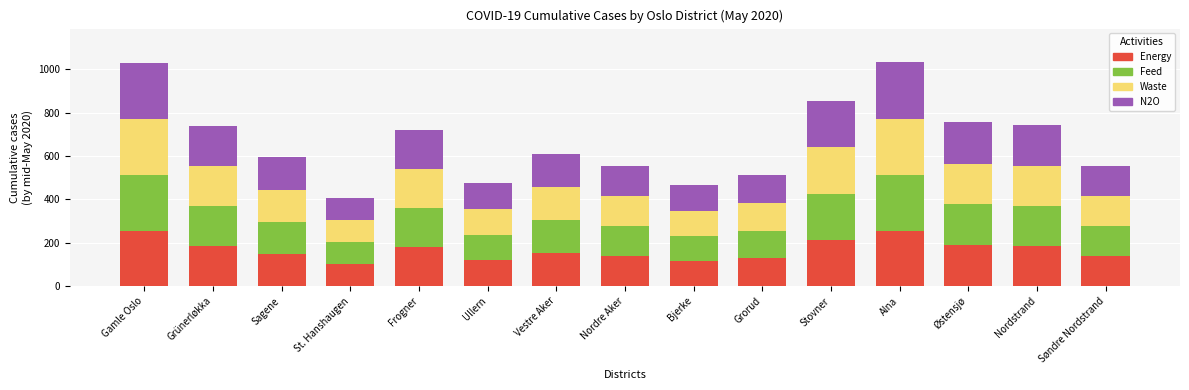

What is the total value across all series at Sagene?

593